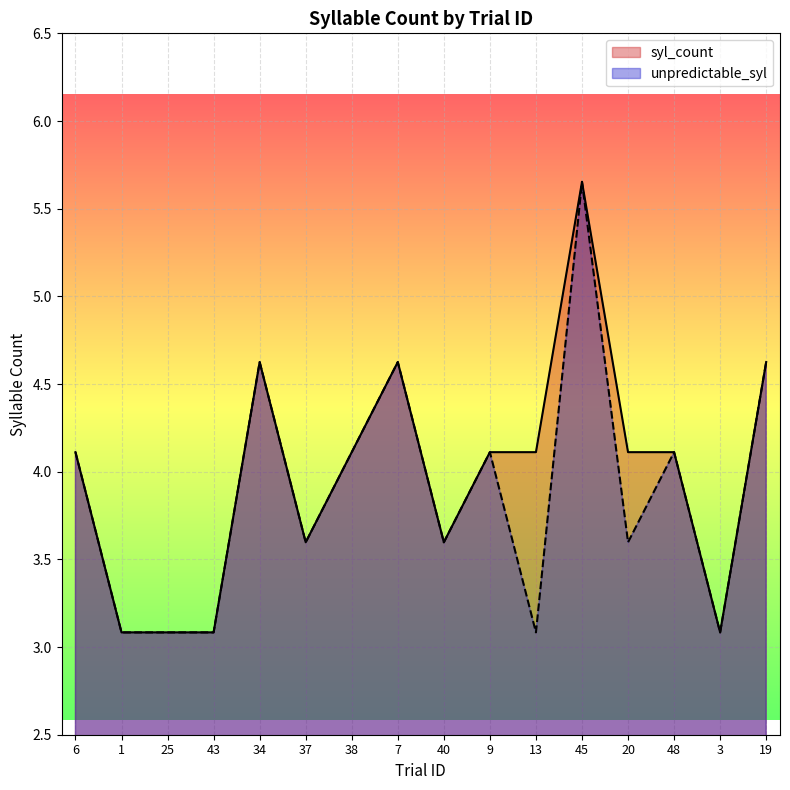

Which category has the lowest value across all series?

1